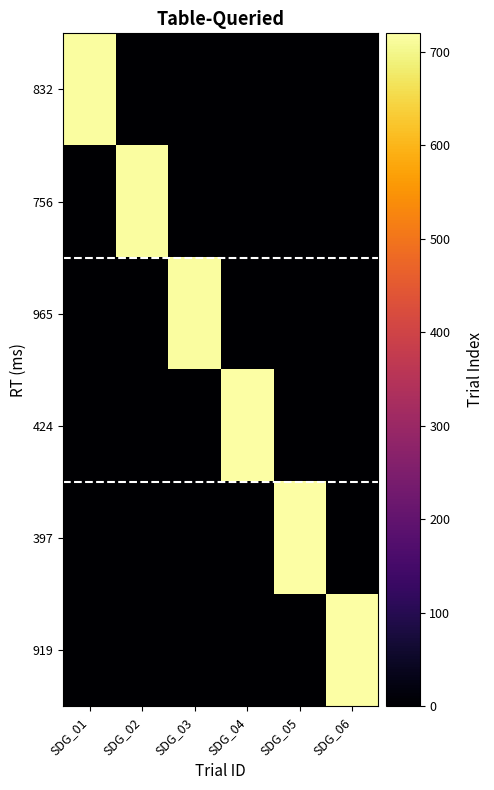

What is the total value across all series at SDG_01?

715